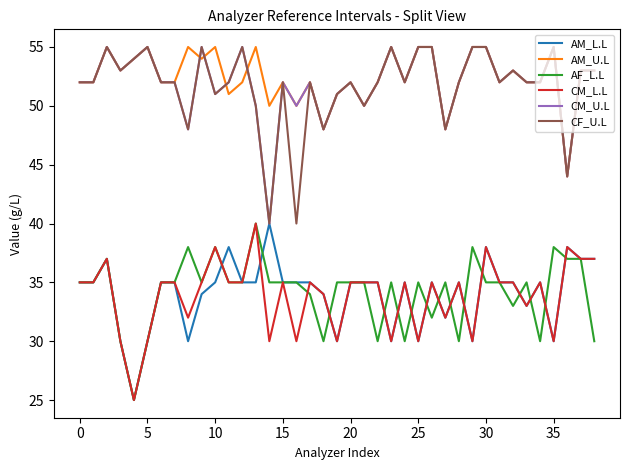

True or false: CM_L.L and AM_U.L cross at least once.

False